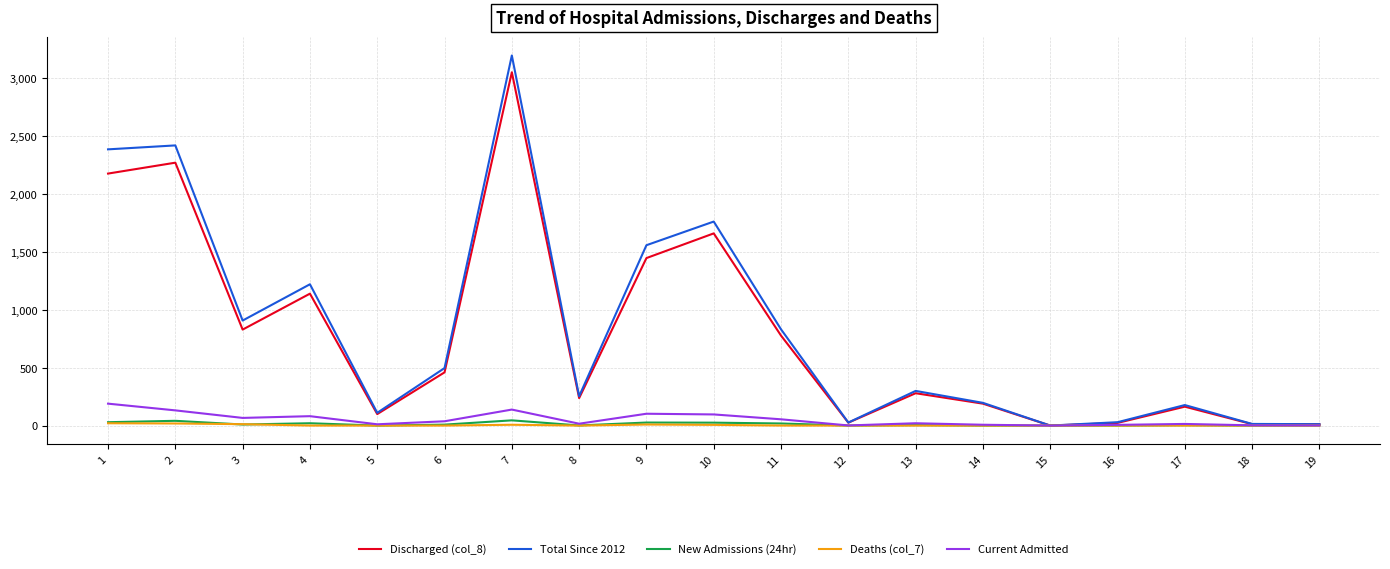

At which category is the sum across all series the highest?

7